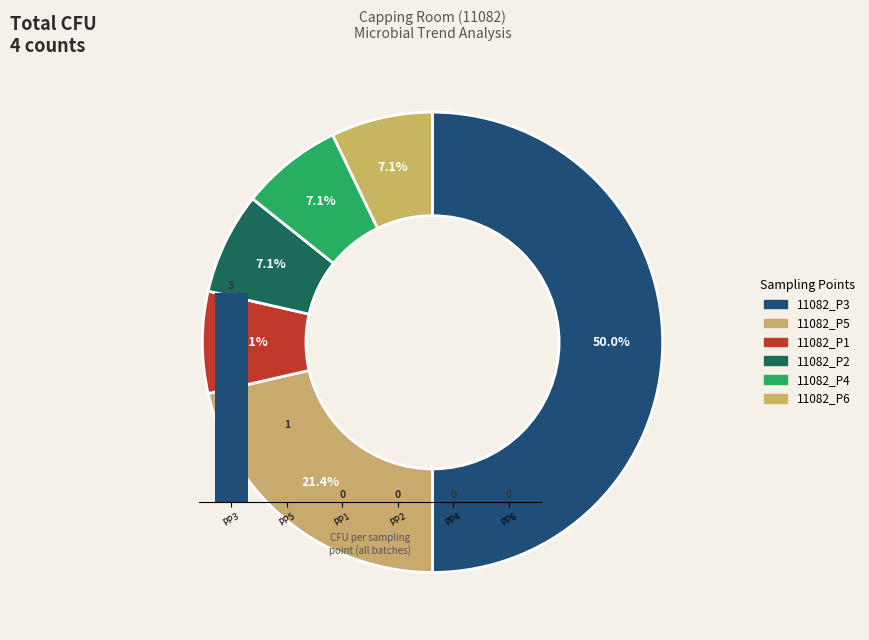

What percentage is NOT represented by PP5?

75.0%